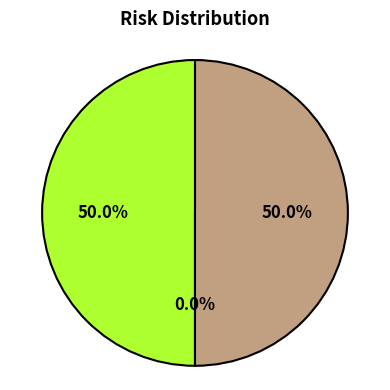

What percentage is NOT represented by src_risk?

50.0%